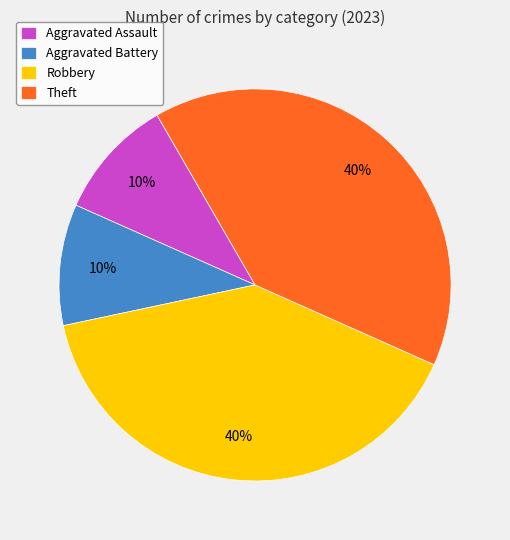

Does any single category account for the majority?

No